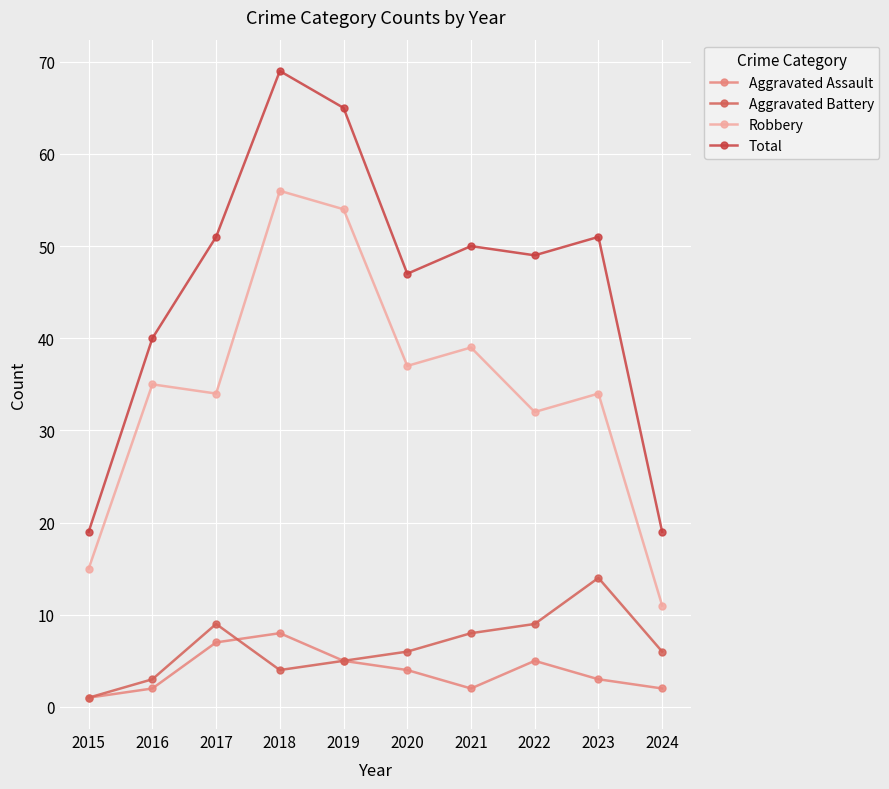

True or false: Robbery and Total intersect in this chart.

False